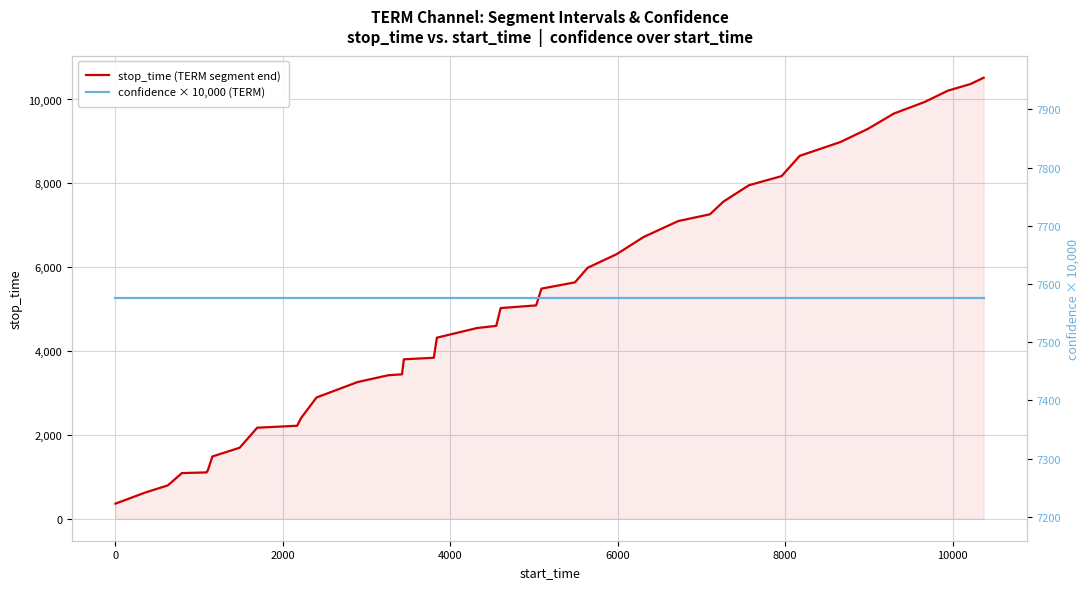

What is the maximum value for stop_time (TERM segment end)?

10519